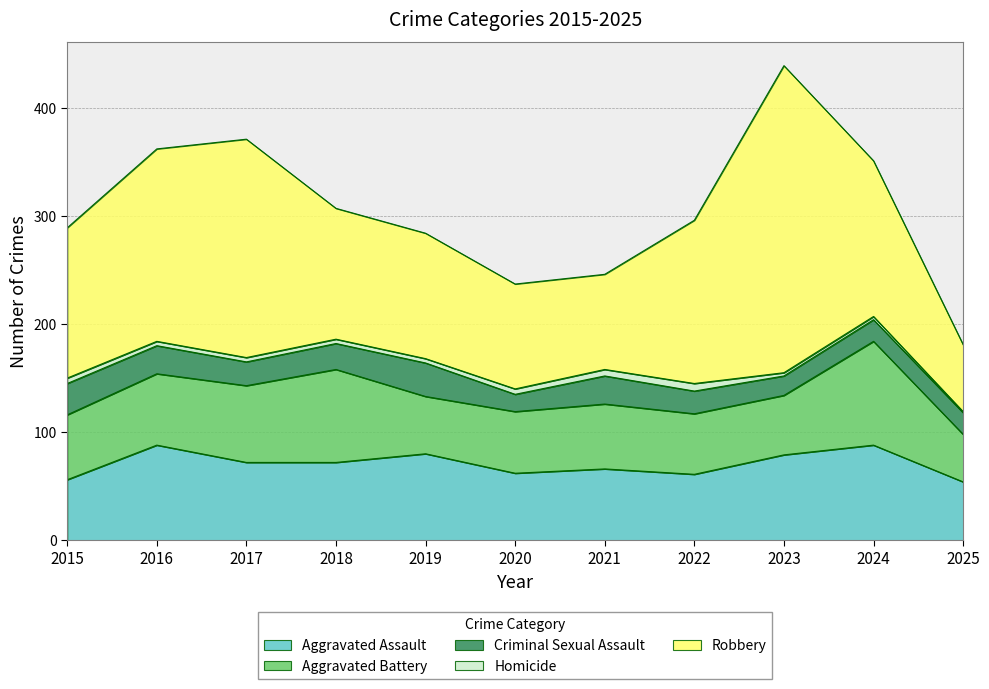

Where is Robbery nearest to the value 173?

2016